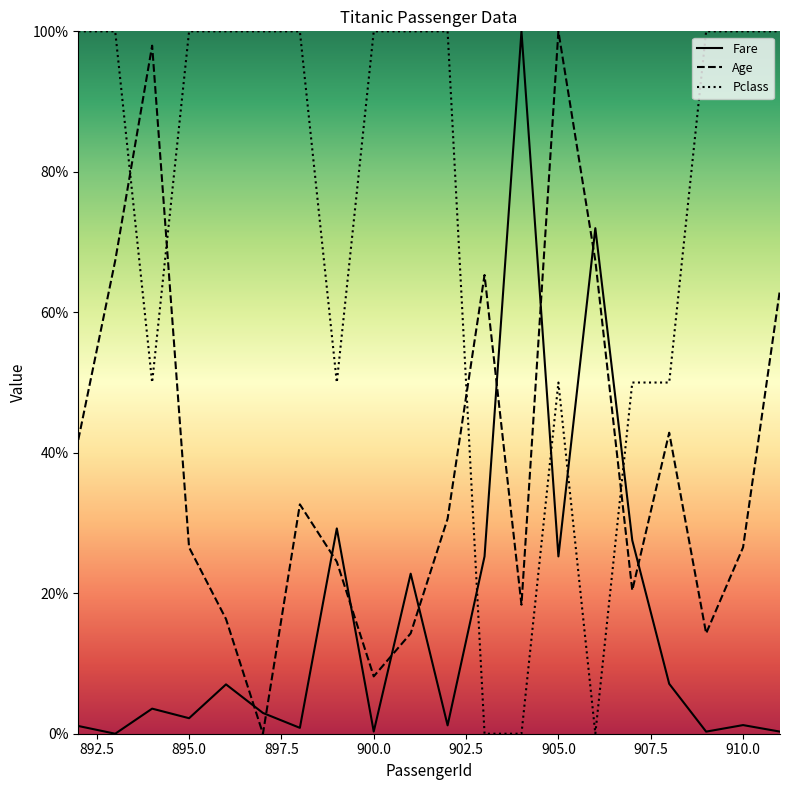

How many distinct data groups are displayed?

3